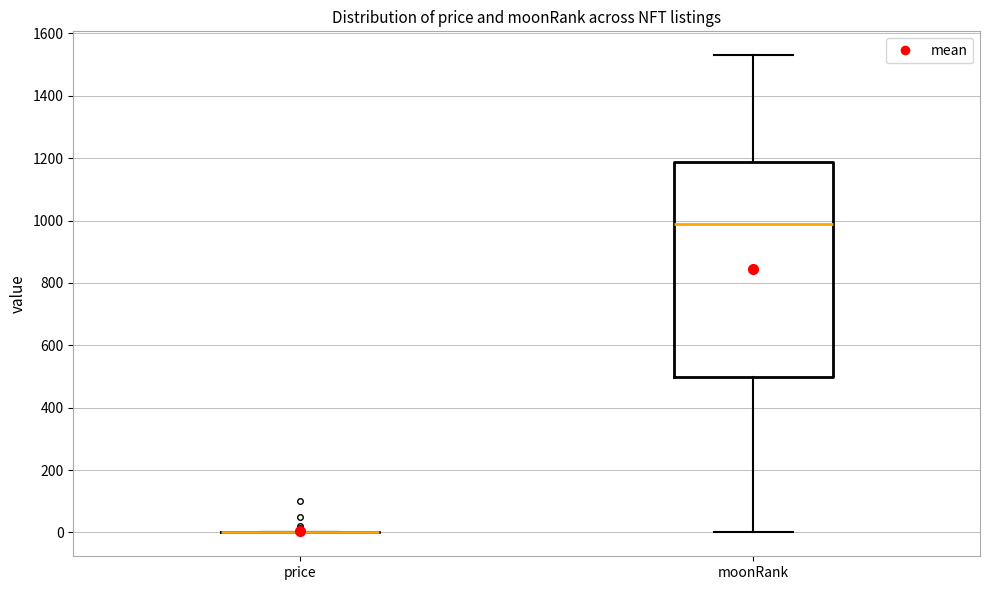

Where does the upper whisker of the box for moonRank end on the y-axis? The values are not printed on the chart, so give them approximately, as read against the axis.

1540